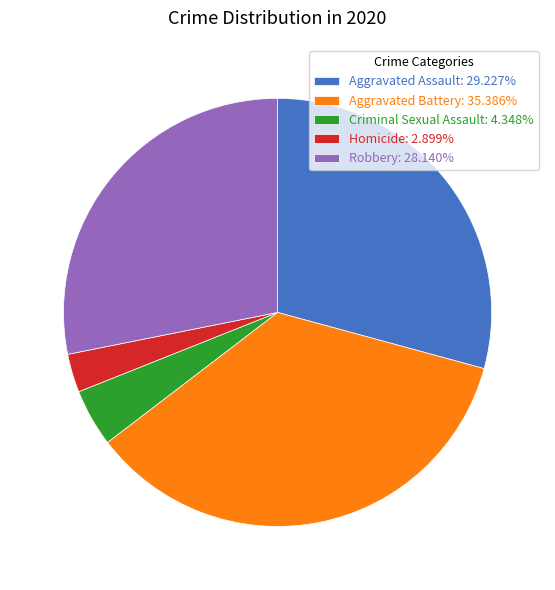

Does Aggravated Assault: 29.227% represent more than half of the total?

No